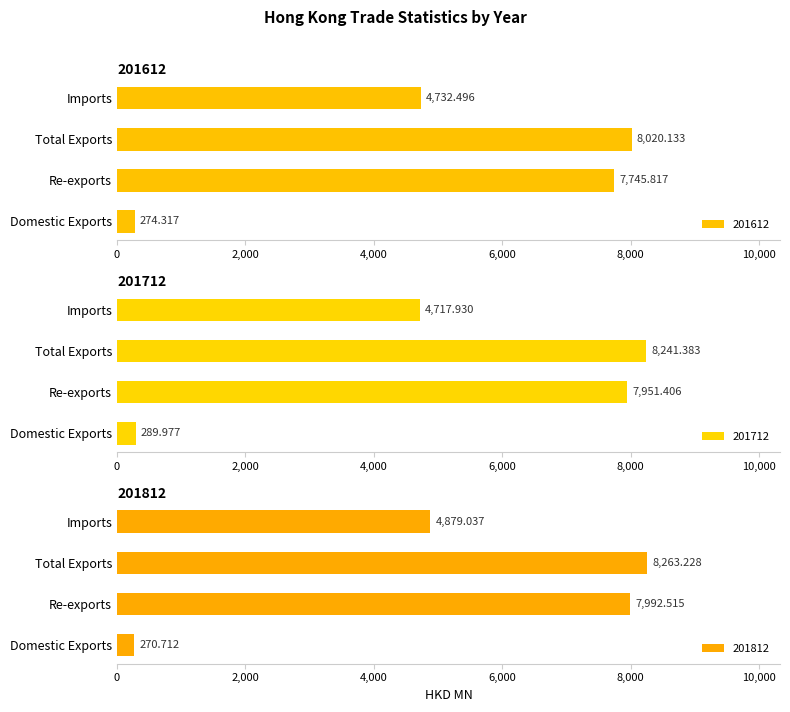

Where does the 201812 series first go above 7992?

Re-exports